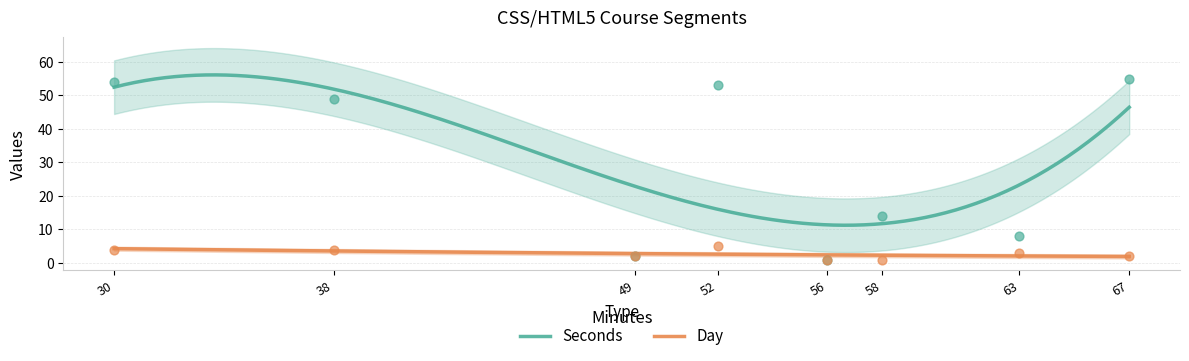

True or false: Seconds and Day cross at least once.

False